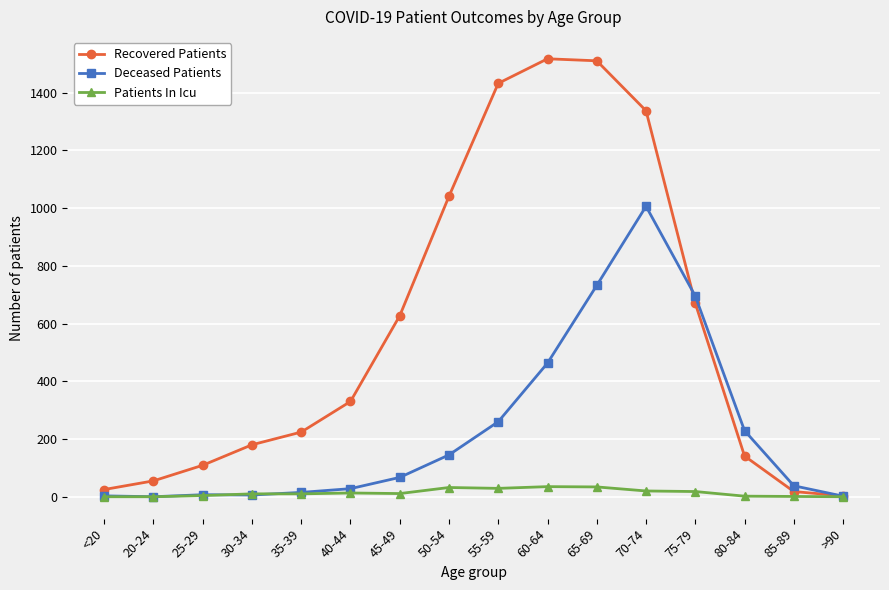

What is the maximum value shown in the chart?

1517